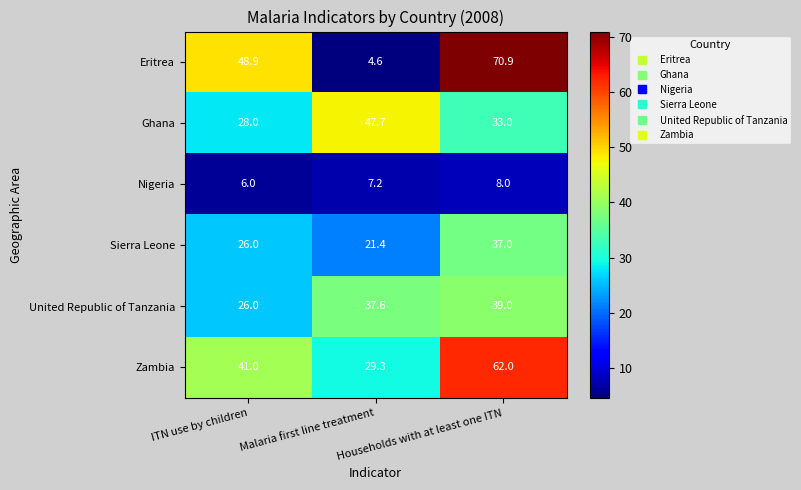

Read the Zambia value at Households with at least one ITN.

62.0